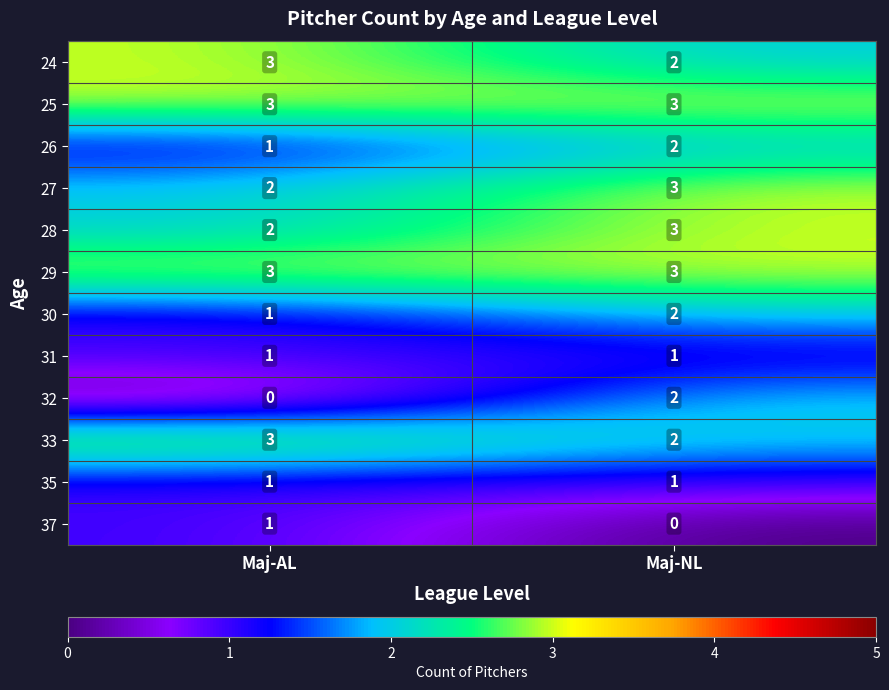

What is the sum of the 25 values at Maj-NL and Maj-AL?

6